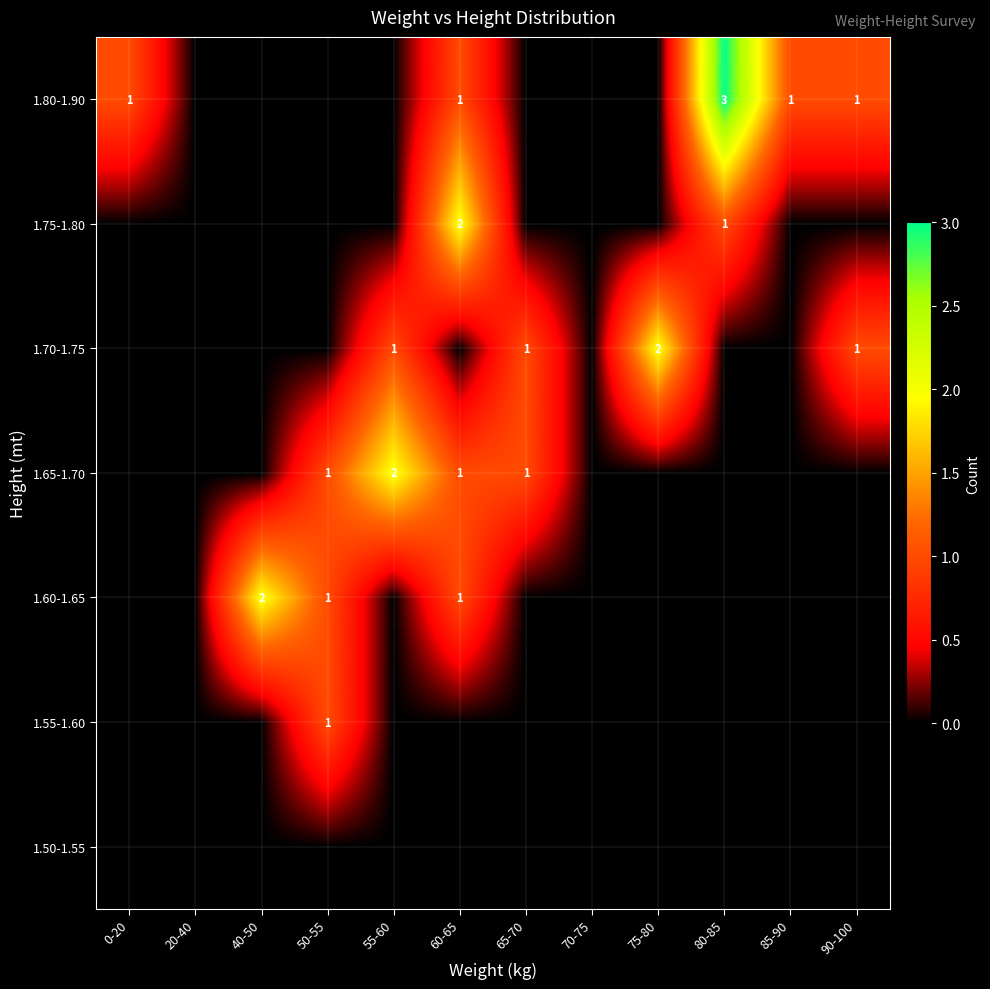

List the series in order of their peak value, highest first.

1.80-1.90, 1.60-1.65, 1.65-1.70, 1.70-1.75, 1.75-1.80, 1.55-1.60, 1.50-1.55